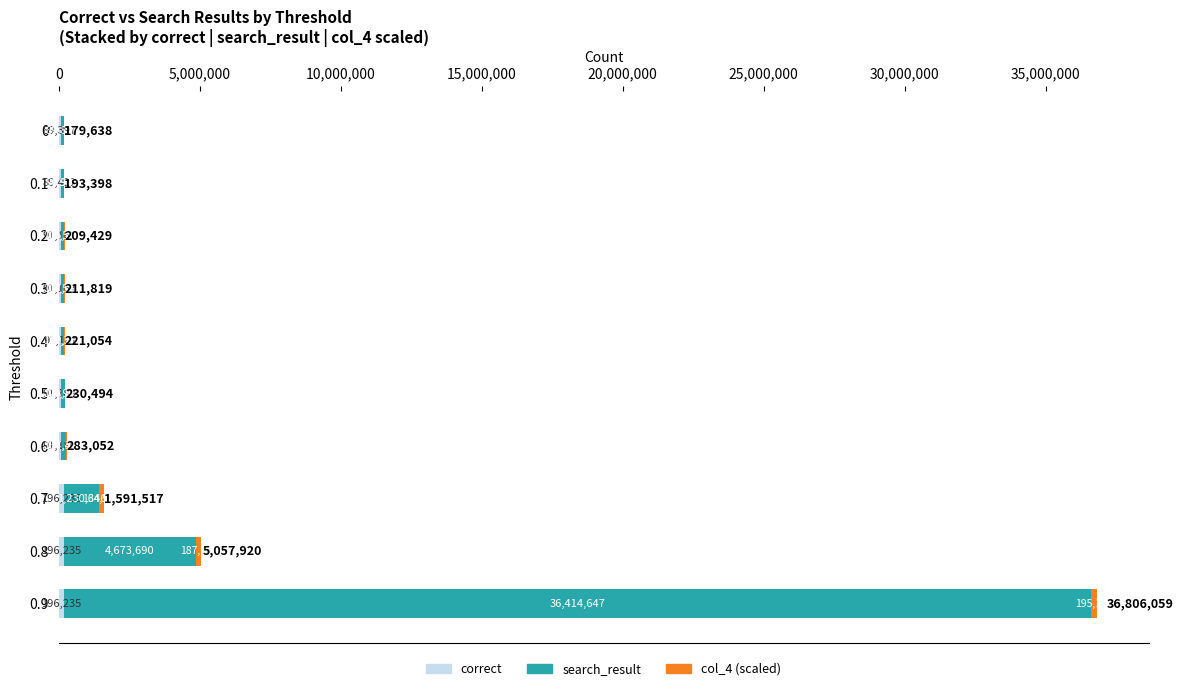

At which category is the sum across all series the highest?

0.9